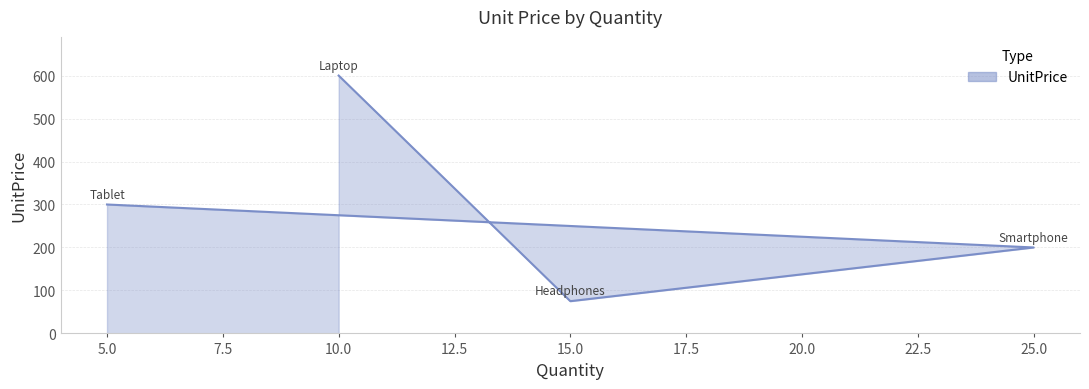

List the labels in order of value, largest first.

10.0, 5.0, 25.0, 15.0